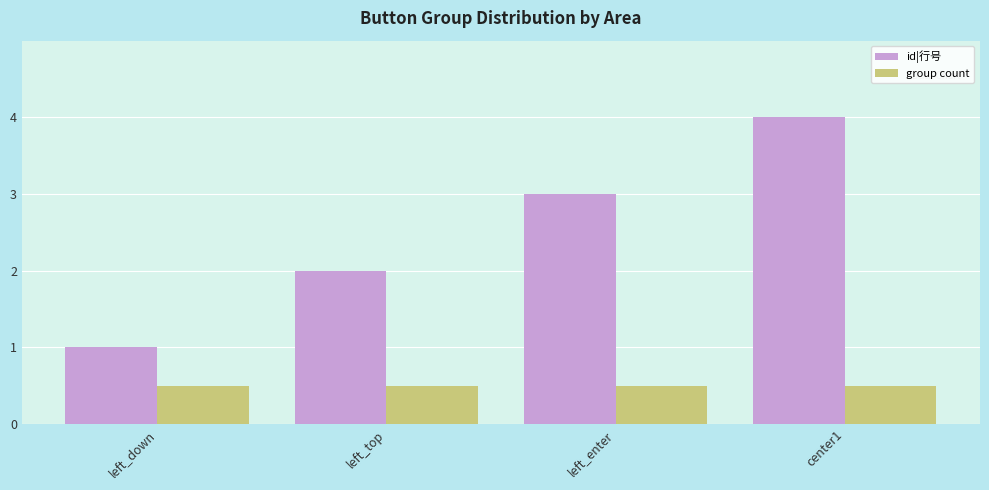

How many groups of bars are there?

4